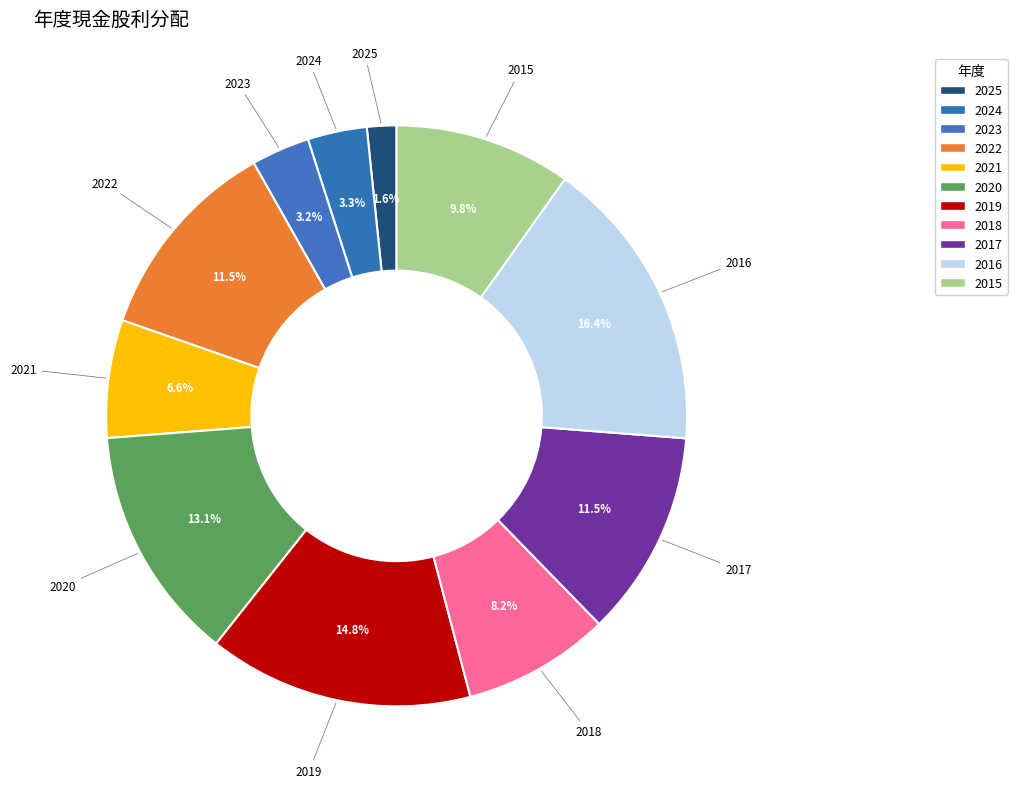

To the nearest percent, what is the combined percentage of 2017 and 2019?

26%